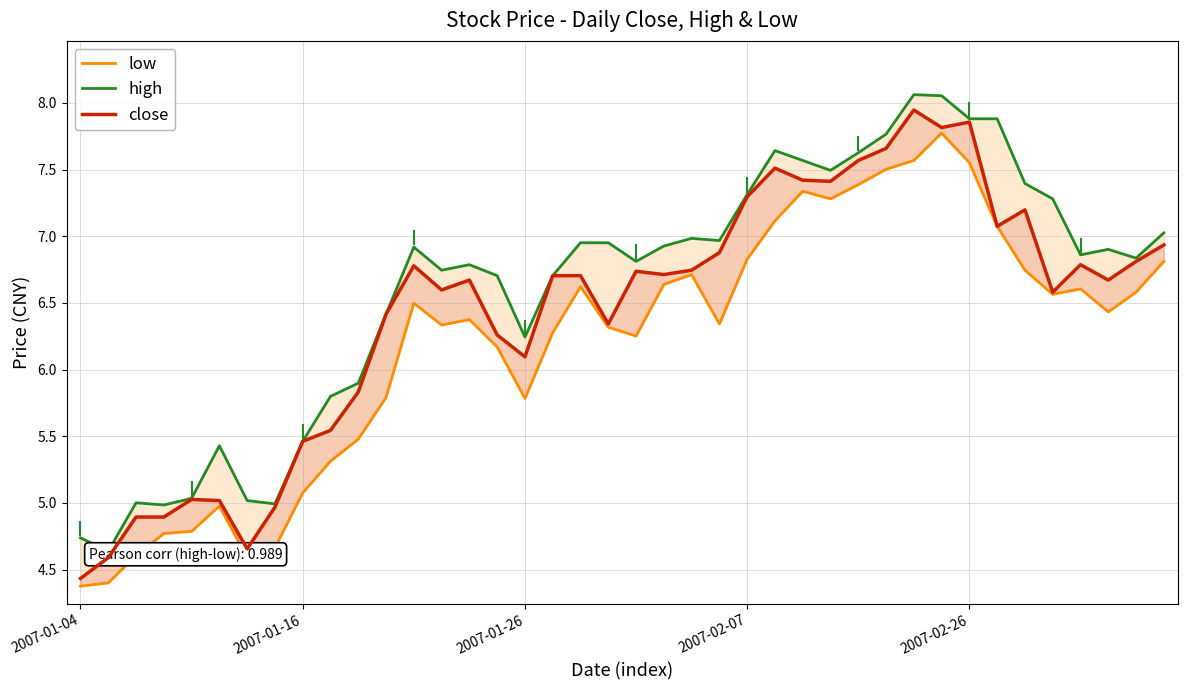

What is the difference between the low values at 33 and 19?

0.8